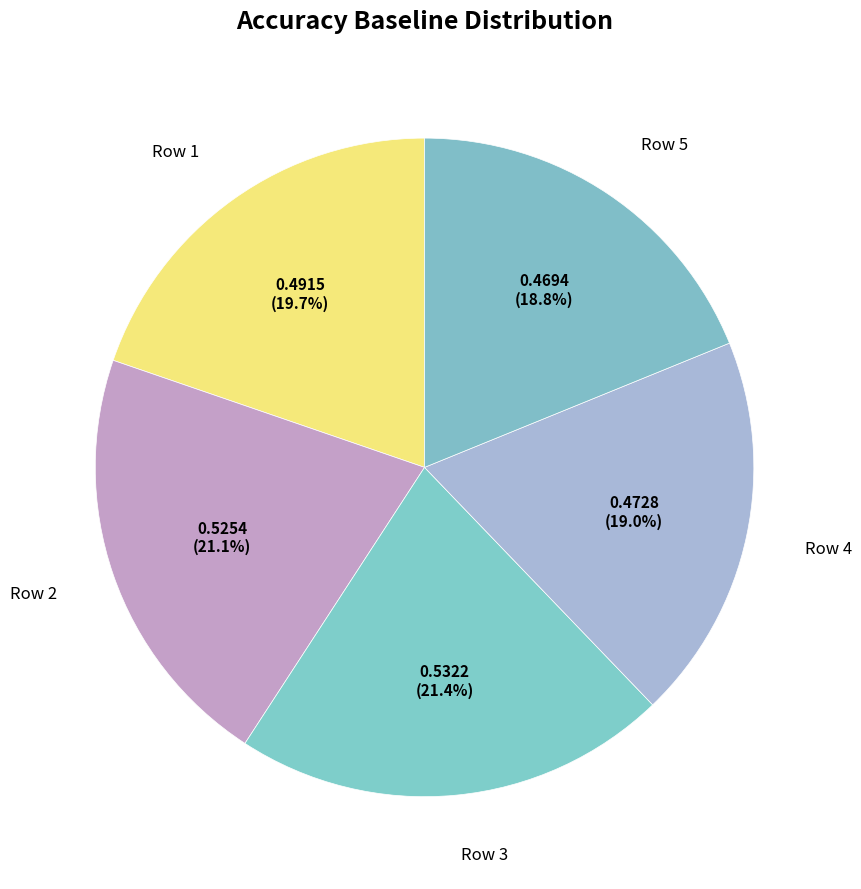

Which category has the biggest portion of the pie?

Row 3